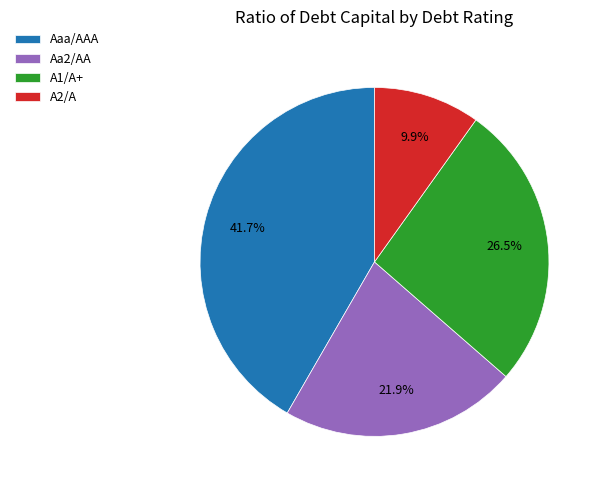

To the nearest percent, what is the difference between the largest and smallest slice percentages?

32%